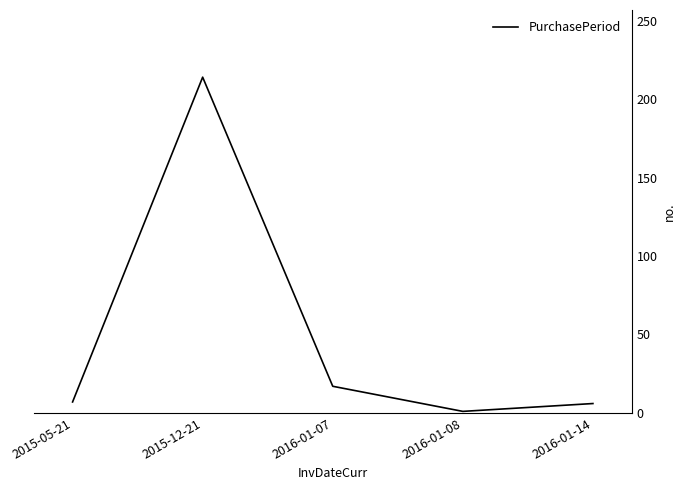

What is the change in value from 2015-12-21 to 2016-01-07?

-197